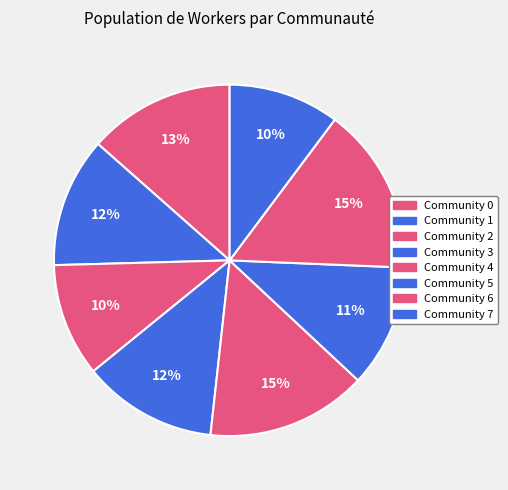

Between Community 5 and Community 2, which is larger?

Community 5